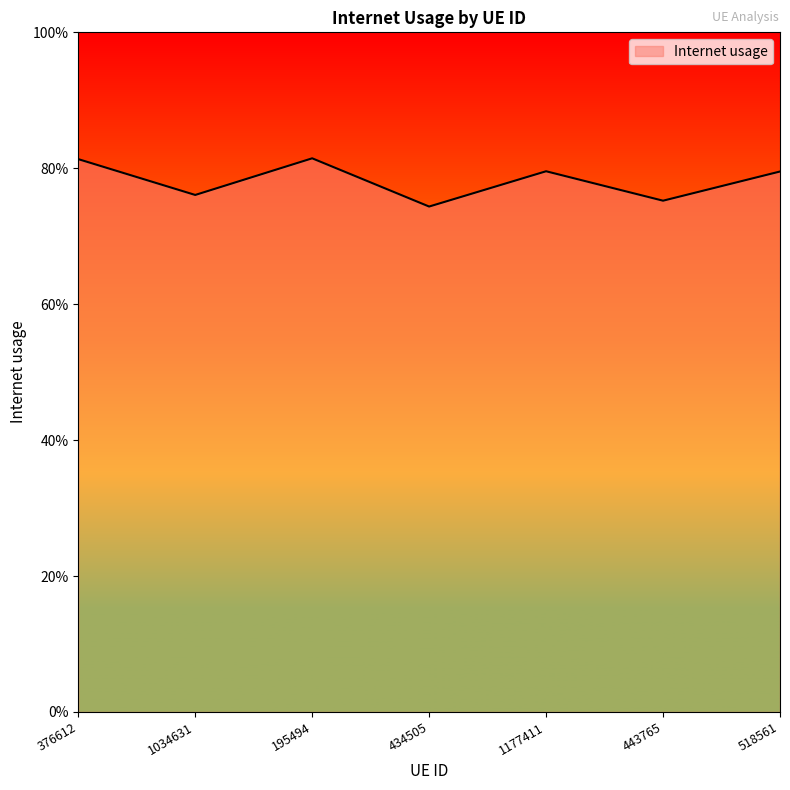

At which label is the value closest to 0?

434505